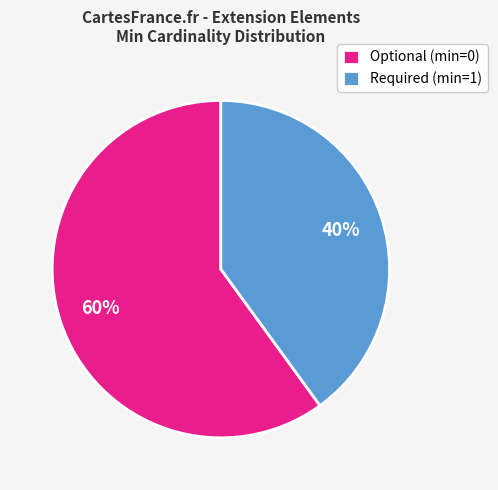

Is the sum of Optional (min=0) and Required (min=1) greater than half?

Yes